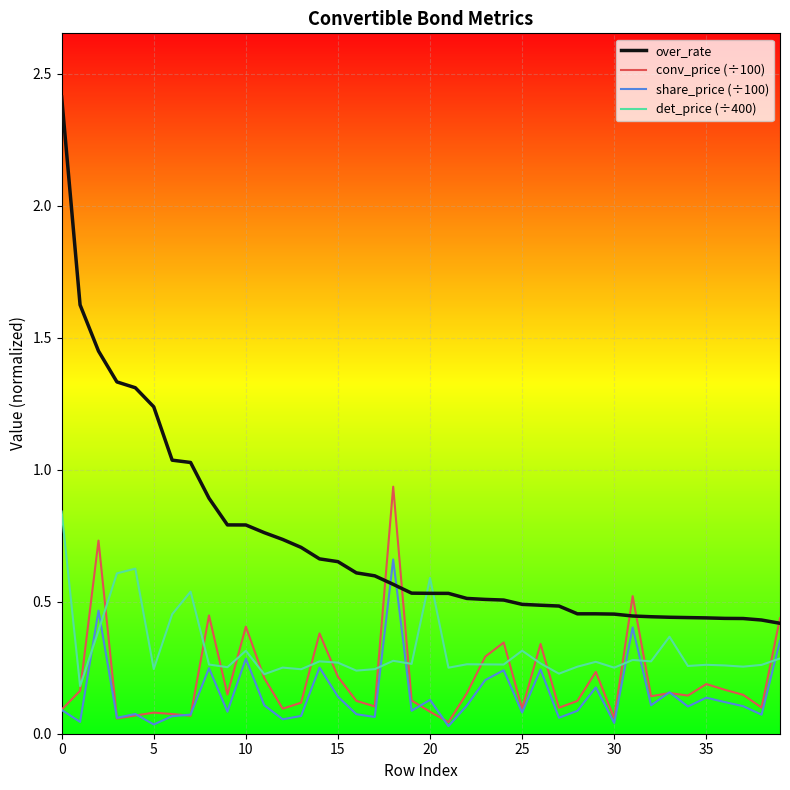

True or false: share_price (÷100) and over_rate intersect in this chart.

True